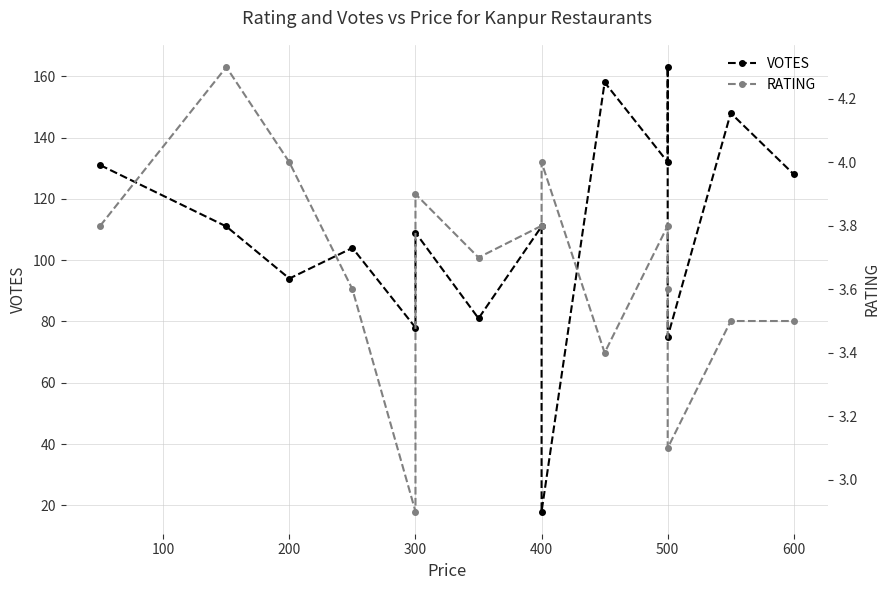

True or false: VOTES and RATING intersect in this chart.

False